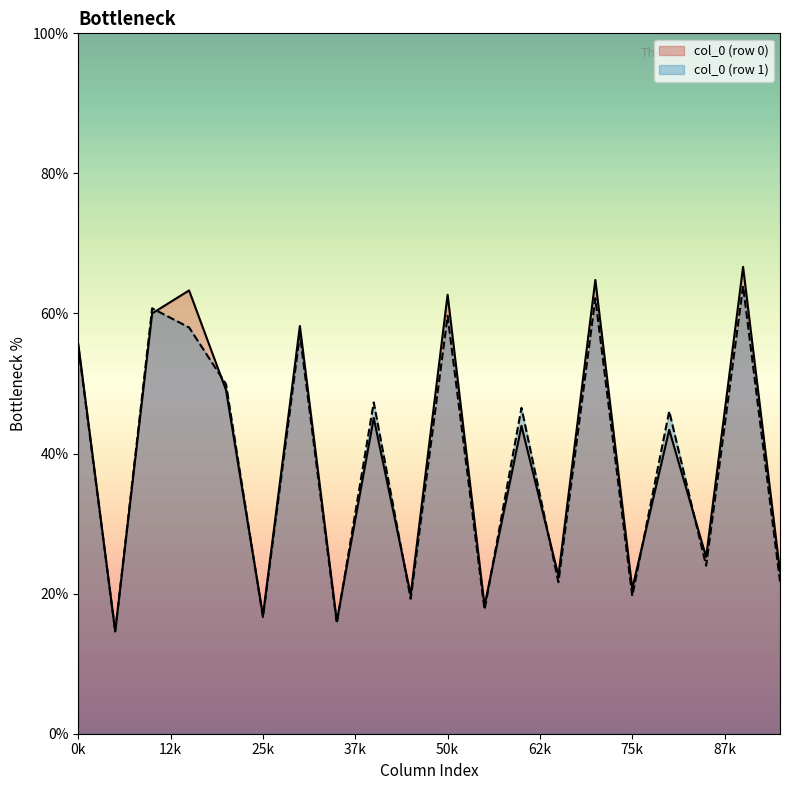

Which series has the largest range (max minus min)?

col_0 (row 0)